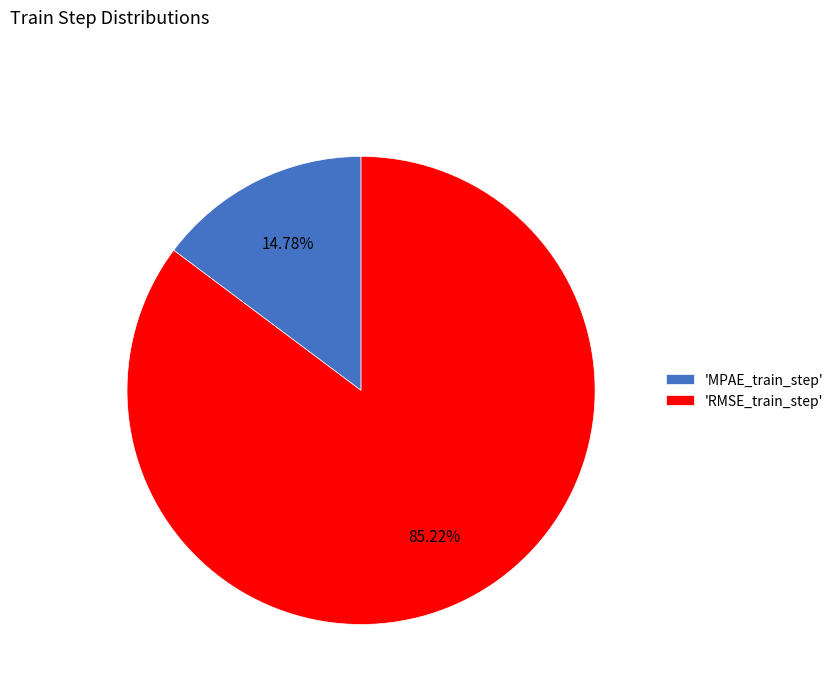

To the nearest percent, what is the difference between the largest and smallest slice percentages?

70%